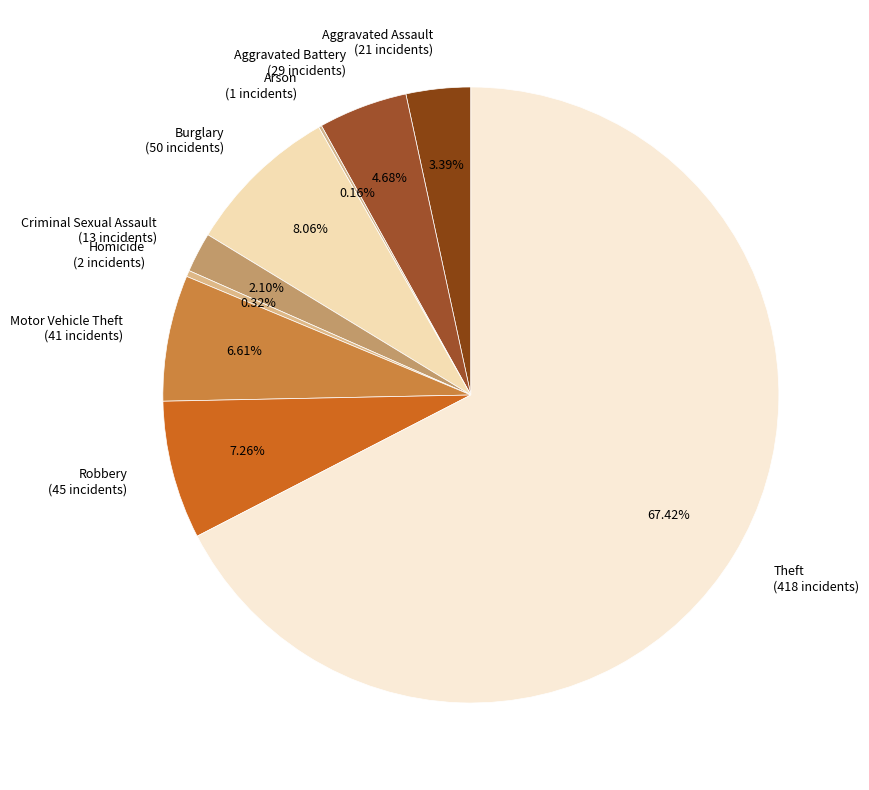

Which has a higher value, Aggravated Battery (29 incidents) or Robbery (45 incidents)?

Robbery (45 incidents)